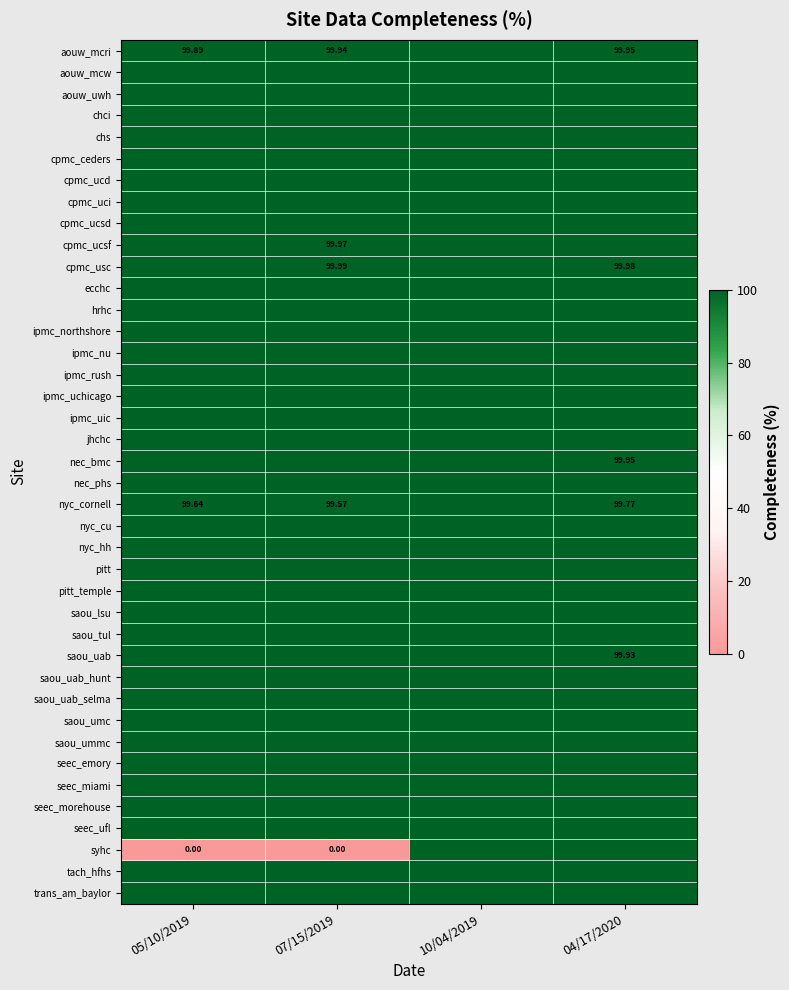

Is the value of saou_umc at 05/10/2019 greater than the value of saou_lsu at 04/17/2020?

No